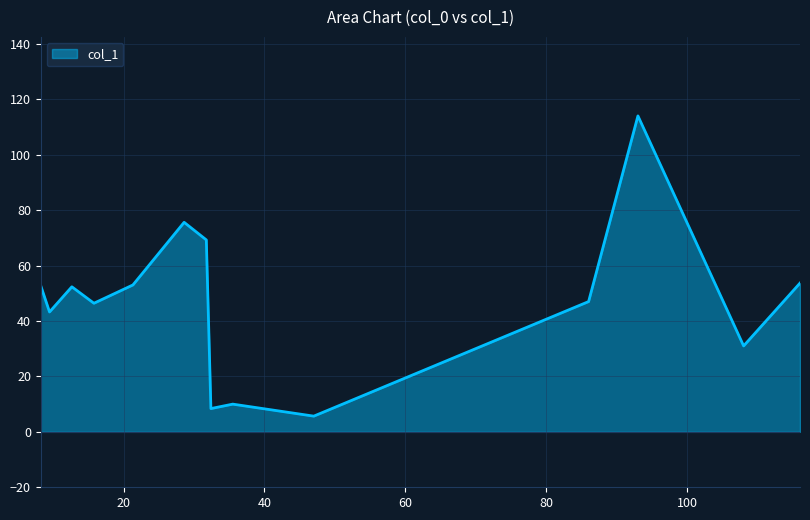

How many interior local peaks (higher than both neighbors) does the data have?

4